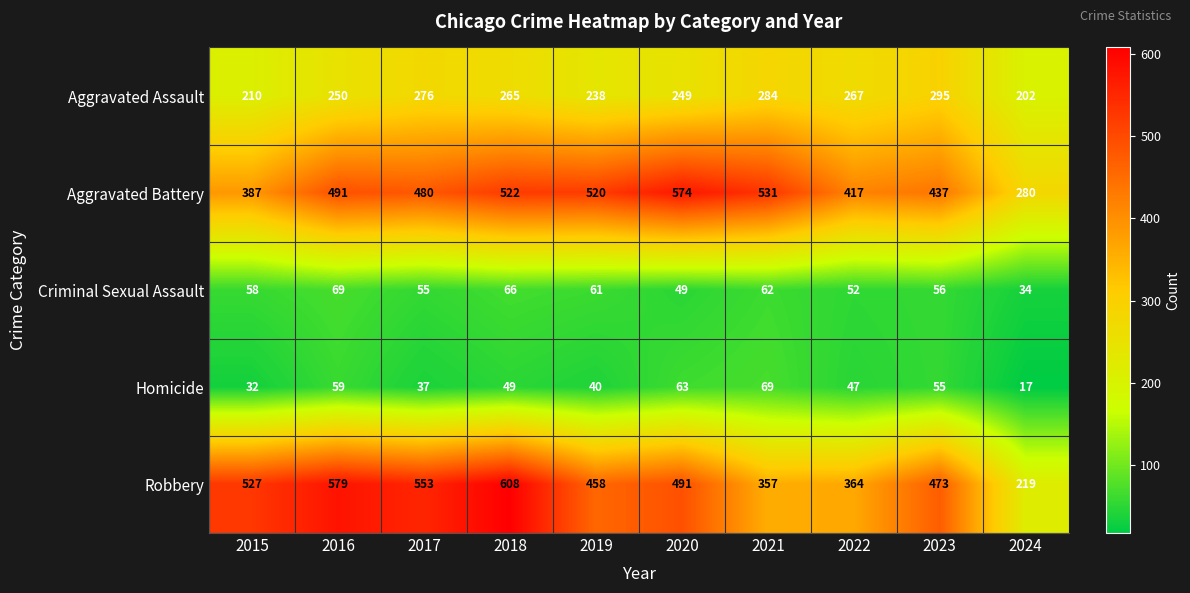

Which series has the largest range (max minus min)?

Robbery